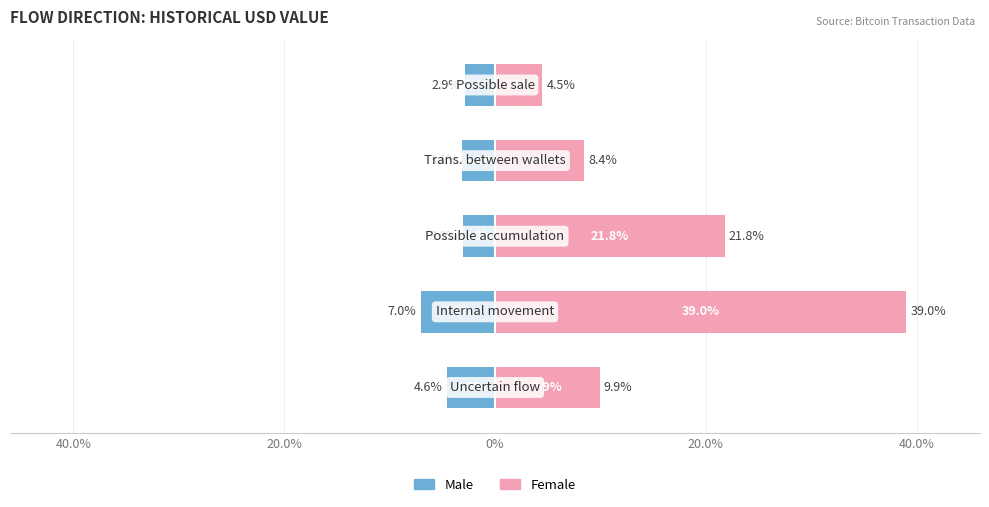

List the series in order of their overall mean, highest first.

Female, Male